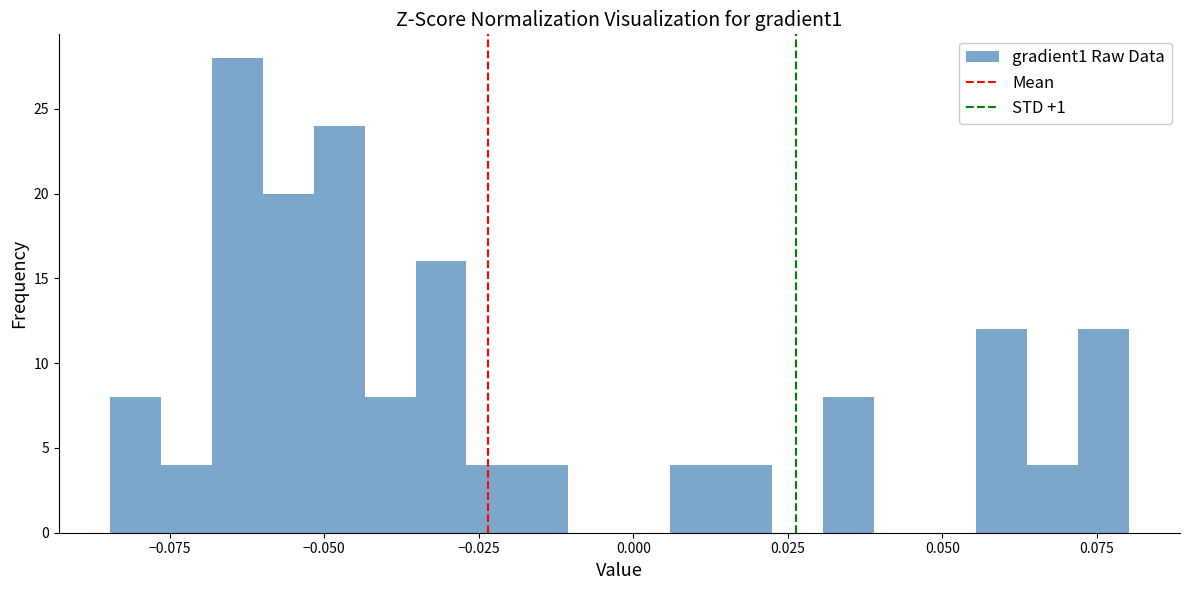

Around what value on the x-axis is the tallest bar? Give the approximate position of its centre, as read against the axis.

-0.065